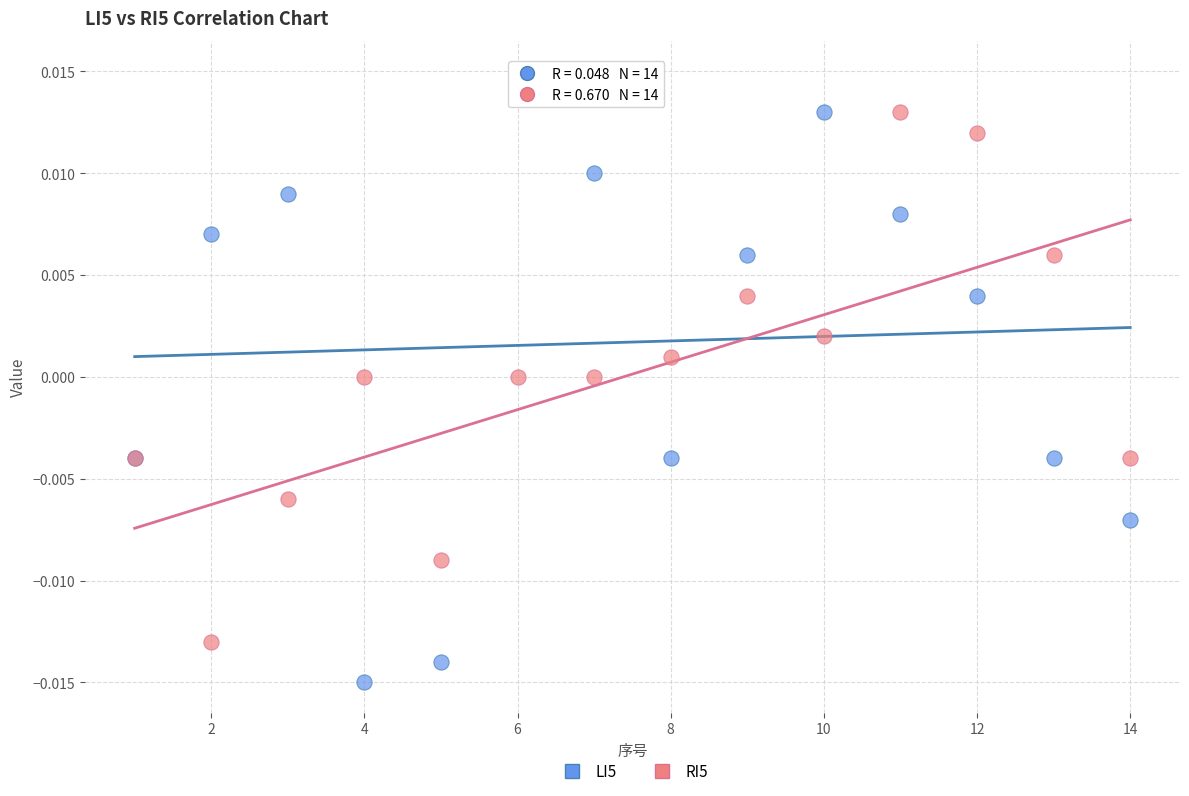

Which series has the widest spread of Y values?

LI5